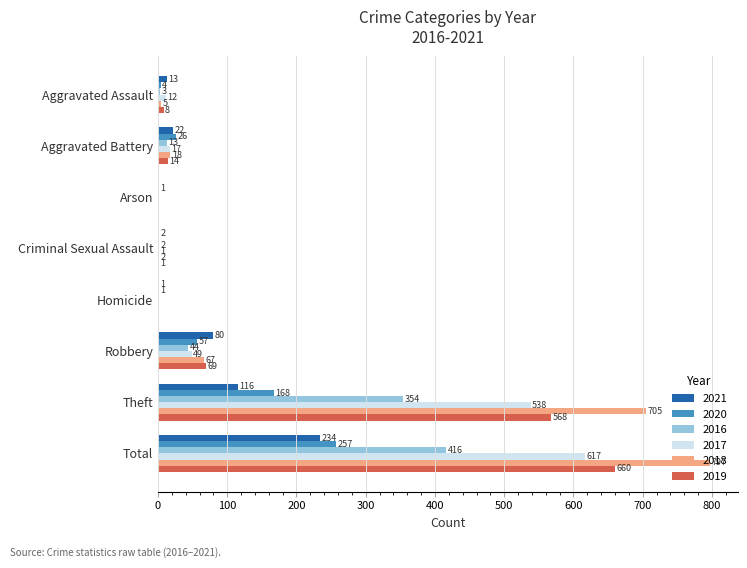

What is the sum of all 2019 values?

1320